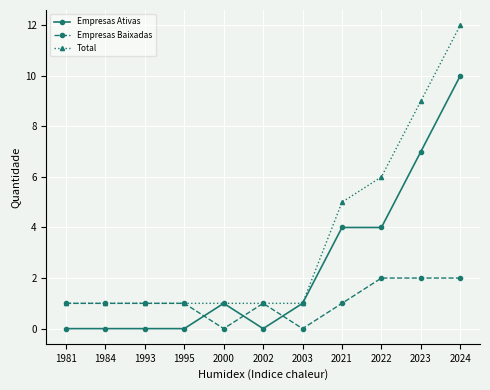

What are all the series names shown in the legend?

Empresas Ativas, Empresas Baixadas, Total